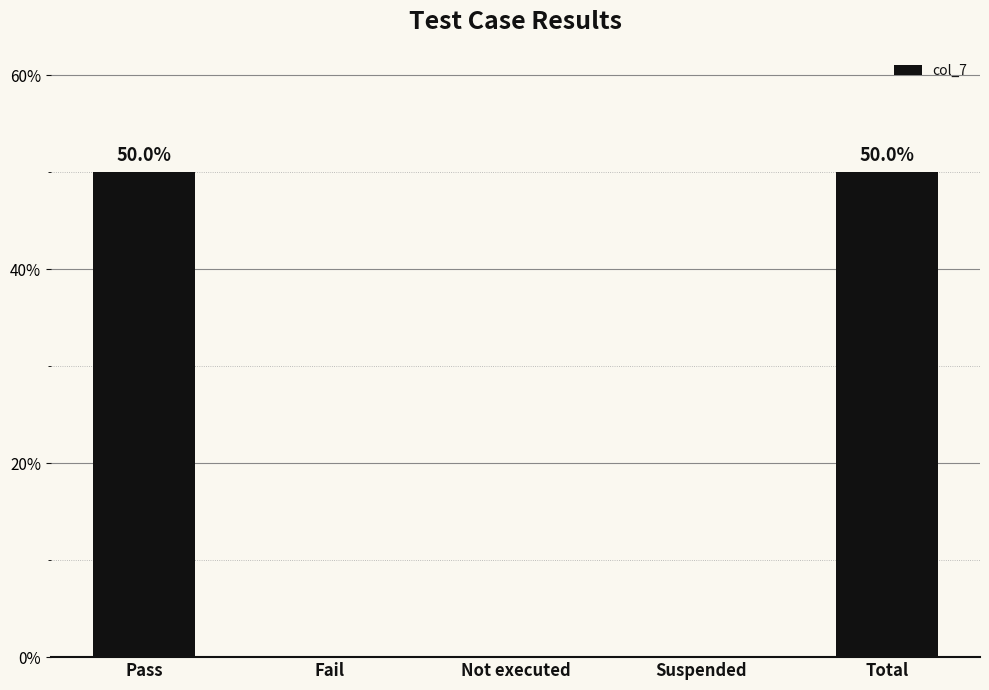

What is the sum of the values at Not executed and Pass?

7